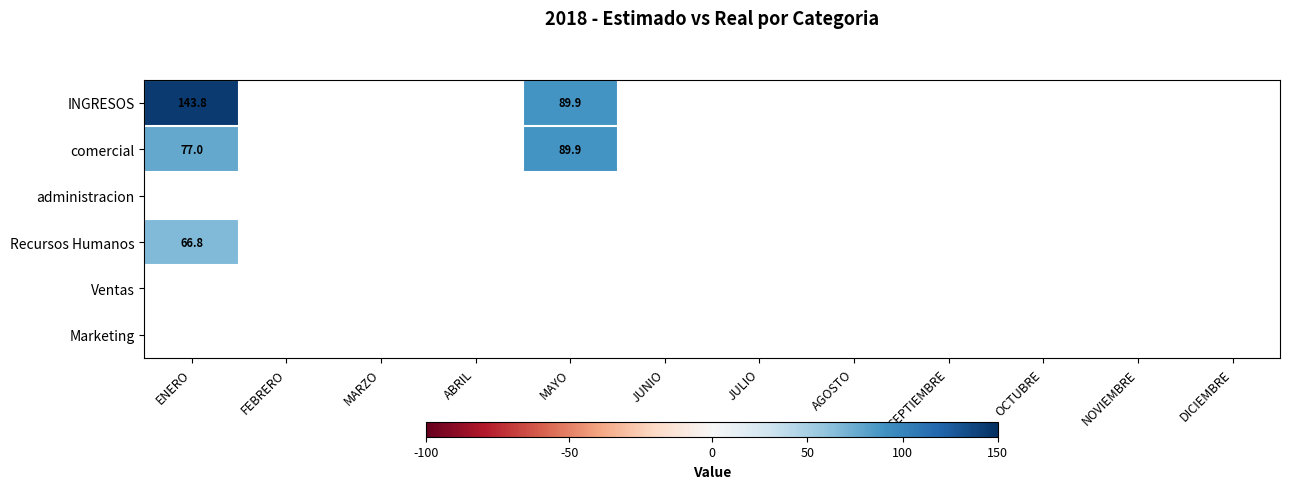

Rank the categories by Marketing value from highest to lowest.

ENERO, FEBRERO, MARZO, ABRIL, MAYO, JUNIO, JULIO, AGOSTO, SEPTIEMBRE, OCTUBRE, NOVIEMBRE, DICIEMBRE